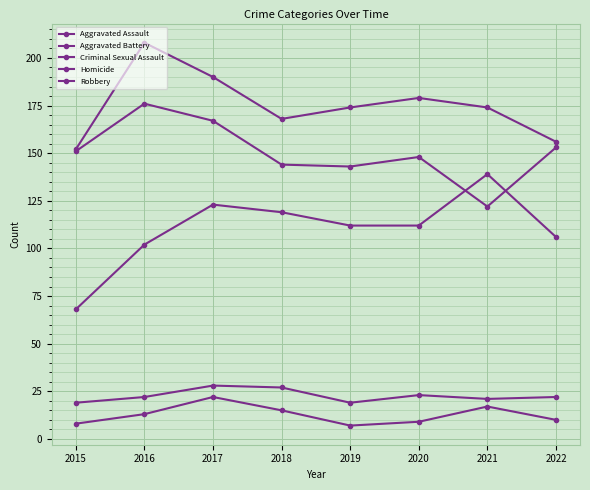

How many distinct data groups are displayed?

5